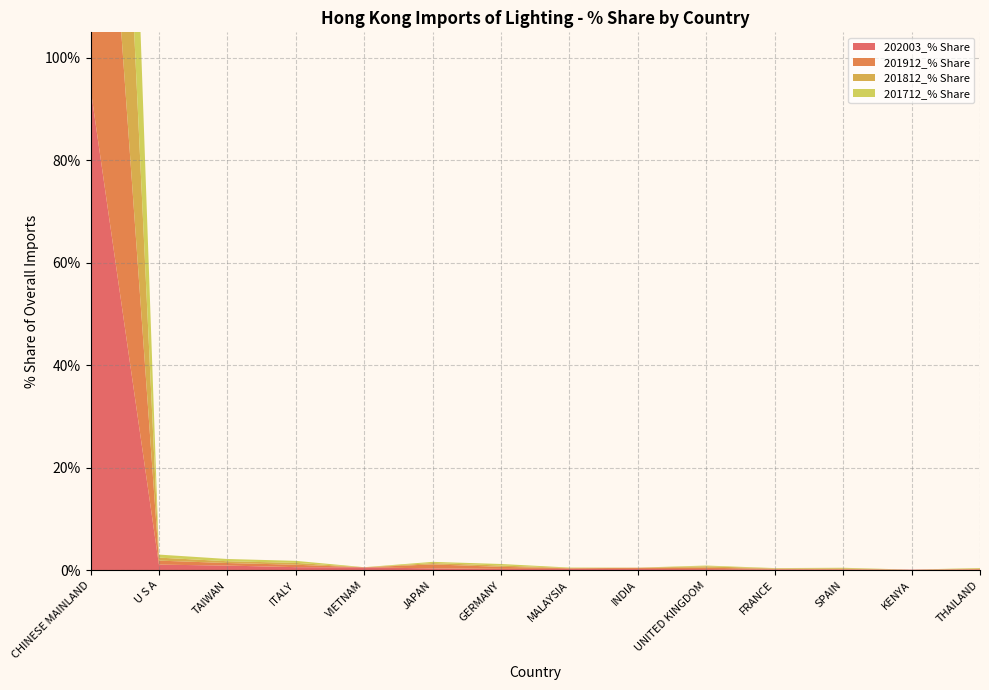

Reading left to right, transcribe all the data shown in this chart.

202003_% Share: CHINESE MAINLAND=94.1	U S A=1.1	TAIWAN=0.9	ITALY=0.6	VIETNAM=0.6	JAPAN=0.4	GERMANY=0.3	MALAYSIA=0.3	INDIA=0.2	UNITED KINGDOM=0.2	FRANCE=0.2	SPAIN=0.1	KENYA=0.1	THAILAND=0.1
201912_% Share: CHINESE MAINLAND=95.1	U S A=0.8	TAIWAN=0.5	ITALY=0.5	VIETNAM=0.0	JAPAN=0.8	GERMANY=0.4	MALAYSIA=0.1	INDIA=0.2	UNITED KINGDOM=0.3	FRANCE=0.1	SPAIN=0.1	KENYA=0.0	THAILAND=0.1
201812_% Share: CHINESE MAINLAND=96.6	U S A=0.6	TAIWAN=0.3	ITALY=0.4	VIETNAM=0.0	JAPAN=0.3	GERMANY=0.3	MALAYSIA=0.1	INDIA=0.0	UNITED KINGDOM=0.3	FRANCE=0.1	SPAIN=0.1	KENYA=0.0	THAILAND=0.1
201712_% Share: CHINESE MAINLAND=96.6	U S A=0.6	TAIWAN=0.4	ITALY=0.4	VIETNAM=0.0	JAPAN=0.2	GERMANY=0.3	MALAYSIA=0.1	INDIA=0.0	UNITED KINGDOM=0.2	FRANCE=0.1	SPAIN=0.1	KENYA=0.0	THAILAND=0.1